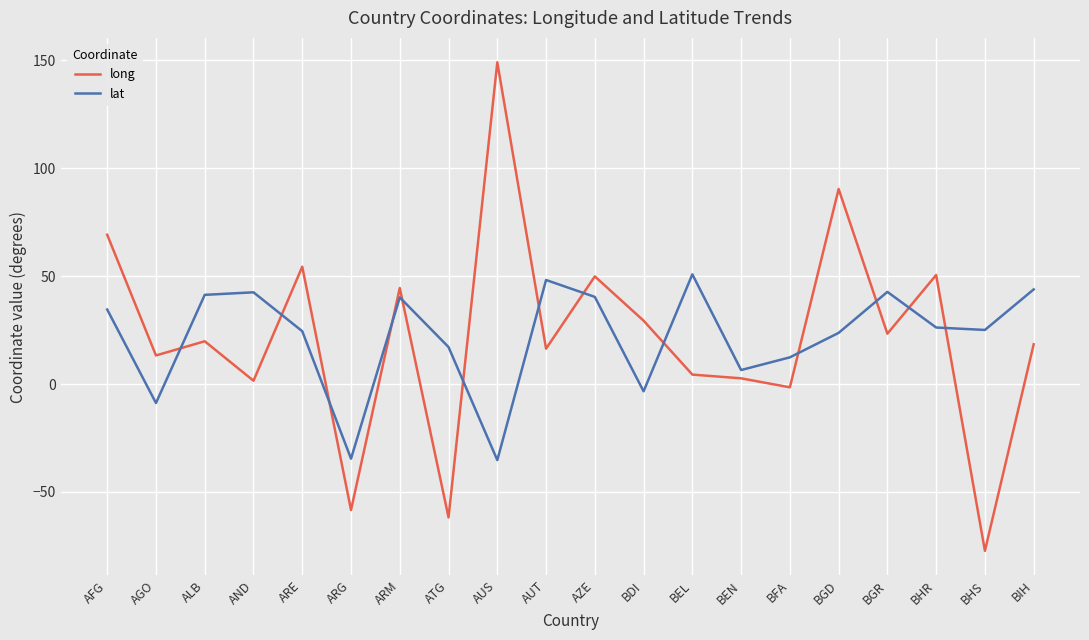

What is the smallest value displayed?

-77.3